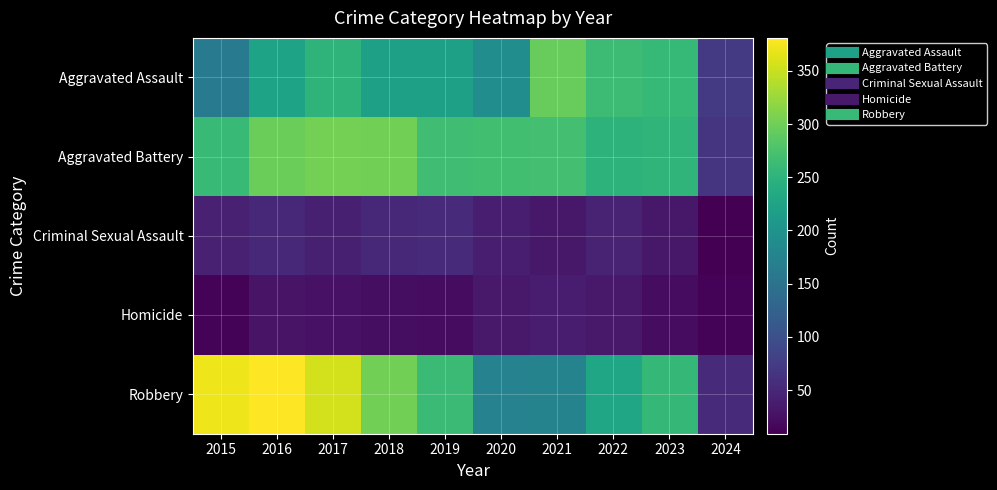

Reading right to left, list all the values displayed in this chart.

Aggravated Assault: 2024=72	2023=258	2022=264	2021=295	2020=192	2019=220	2018=220	2017=251	2016=225	2015=164
Aggravated Battery: 2024=65	2023=253	2022=249	2021=270	2020=268	2019=267	2018=302	2017=303	2016=298	2015=259
Criminal Sexual Assault: 2024=9	2023=33	2022=45	2021=33	2020=40	2019=55	2018=51	2017=41	2016=51	2015=43
Homicide: 2024=12	2023=22	2022=35	2021=38	2020=34	2019=21	2018=23	2017=27	2016=28	2015=13
Robbery: 2024=54	2023=257	2022=227	2021=175	2020=174	2019=263	2018=302	2017=356	2016=381	2015=372